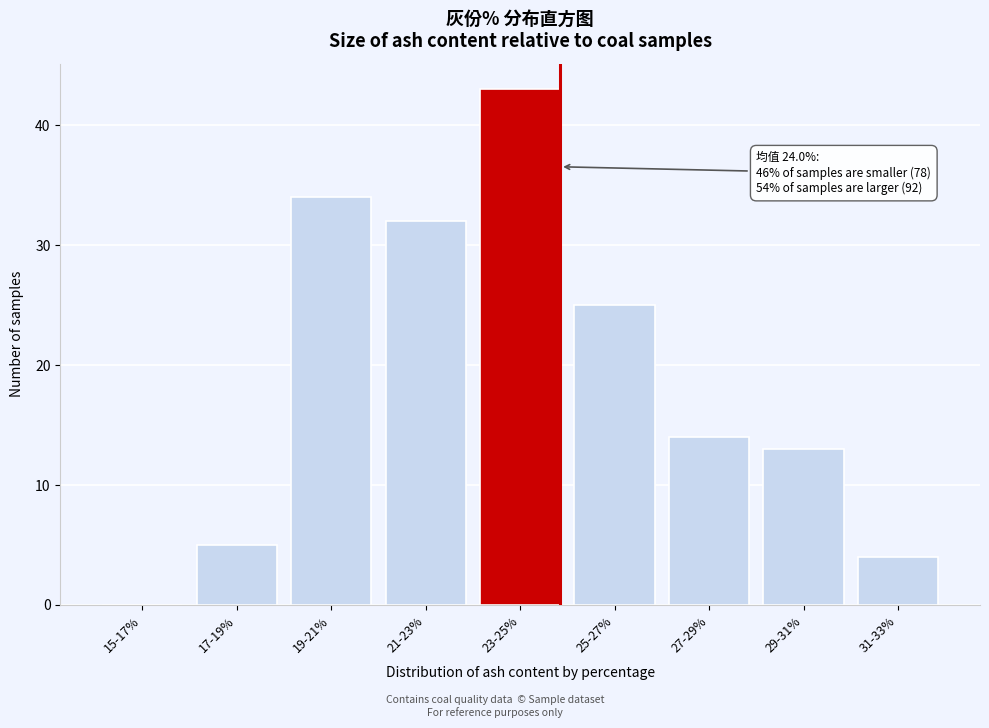

Reading left to right, transcribe all the data shown in this chart.

15-17%=0	17-19%=5	19-21%=34	21-23%=32	23-25%=43	25-27%=25	27-29%=14	29-31%=13	31-33%=4